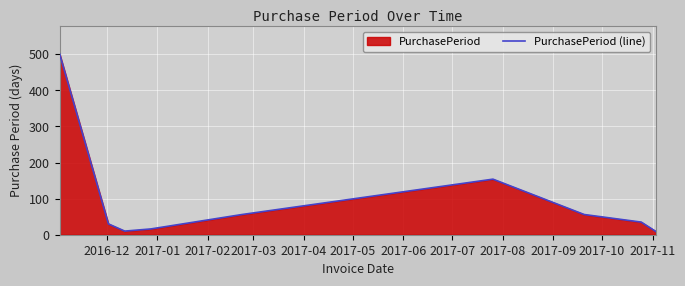

What is the maximum value shown in the chart?

502